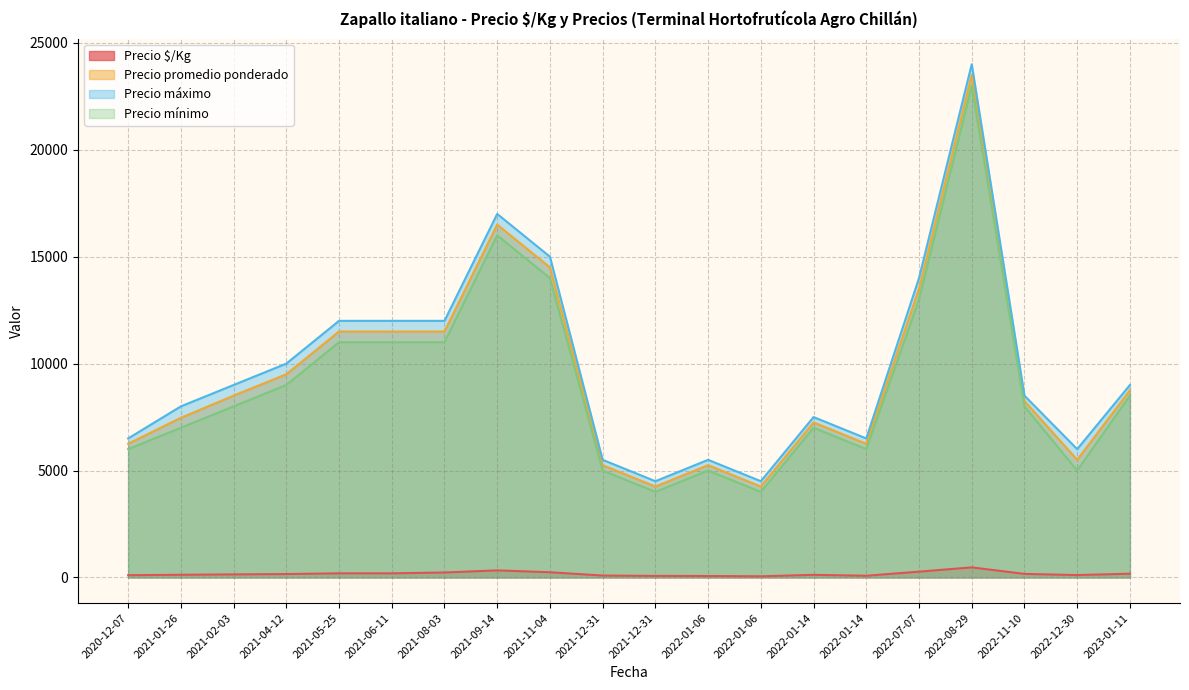

True or false: Precio promedio ponderado and Precio máximo cross at least once.

False